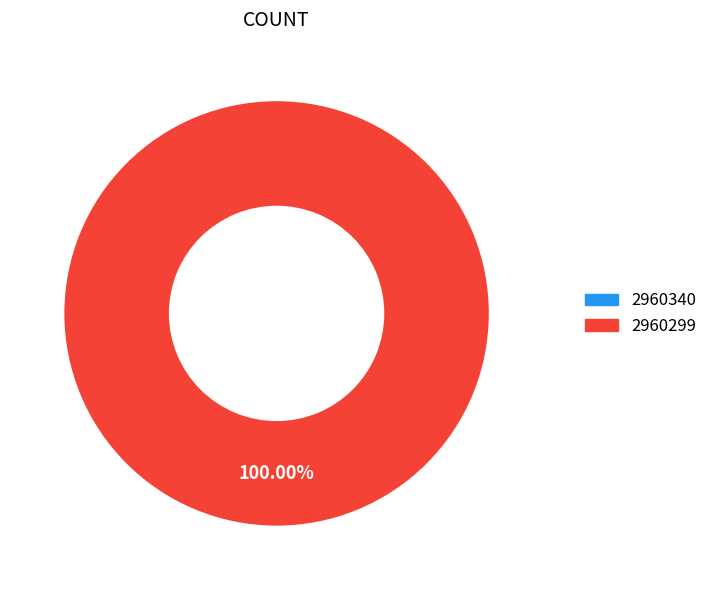

Count the number of slices in the pie.

2